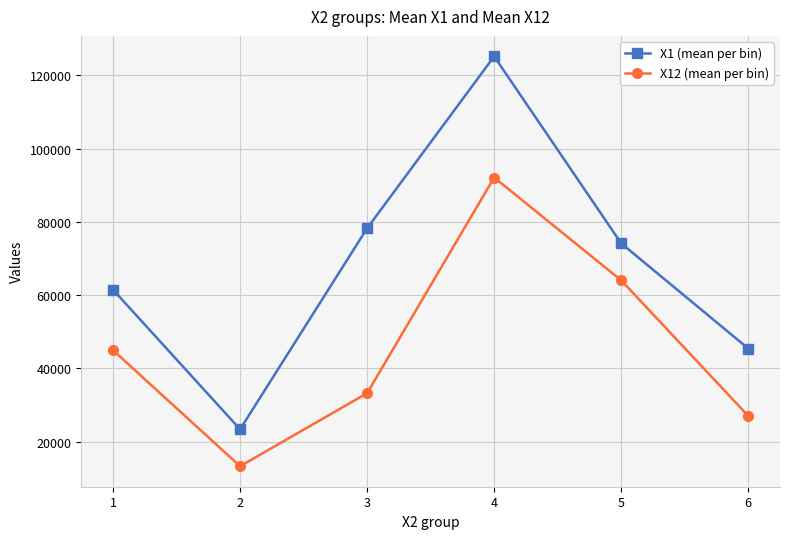

Which series has the largest range (max minus min)?

X1 (mean per bin)